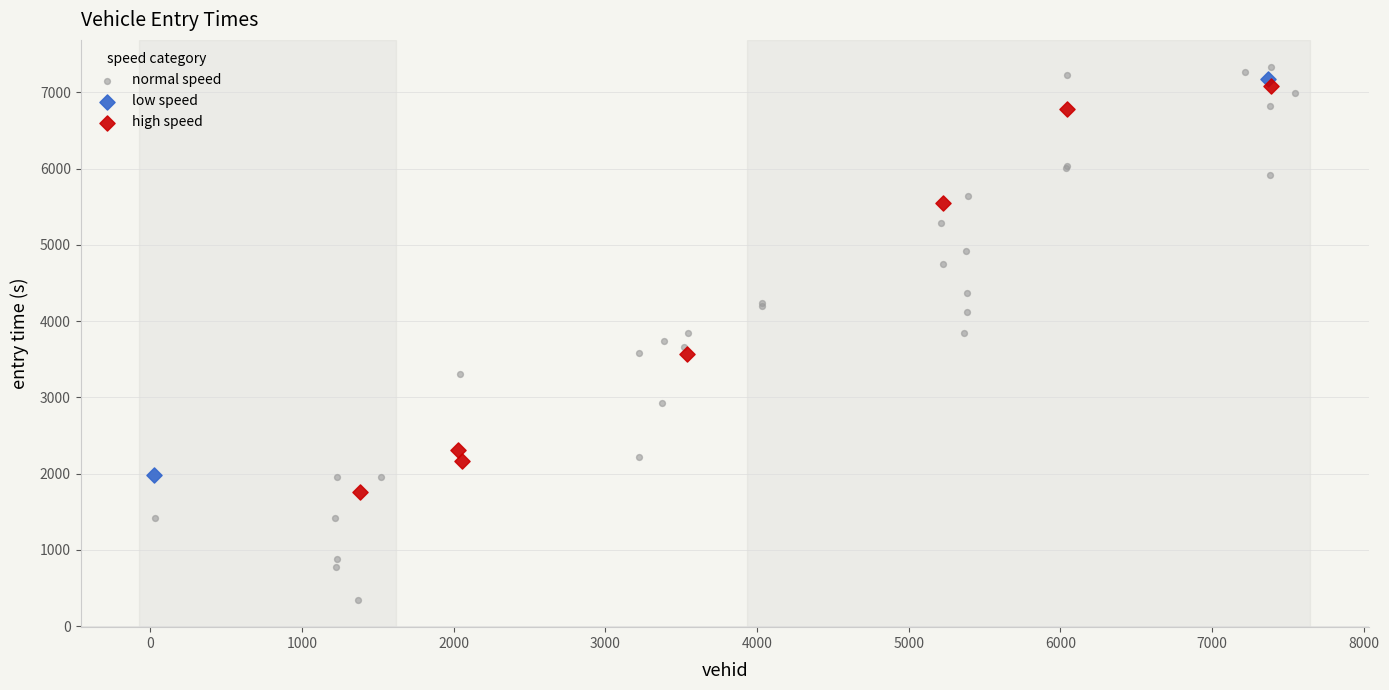

What are all the series names shown in the legend?

normal speed, low speed, high speed